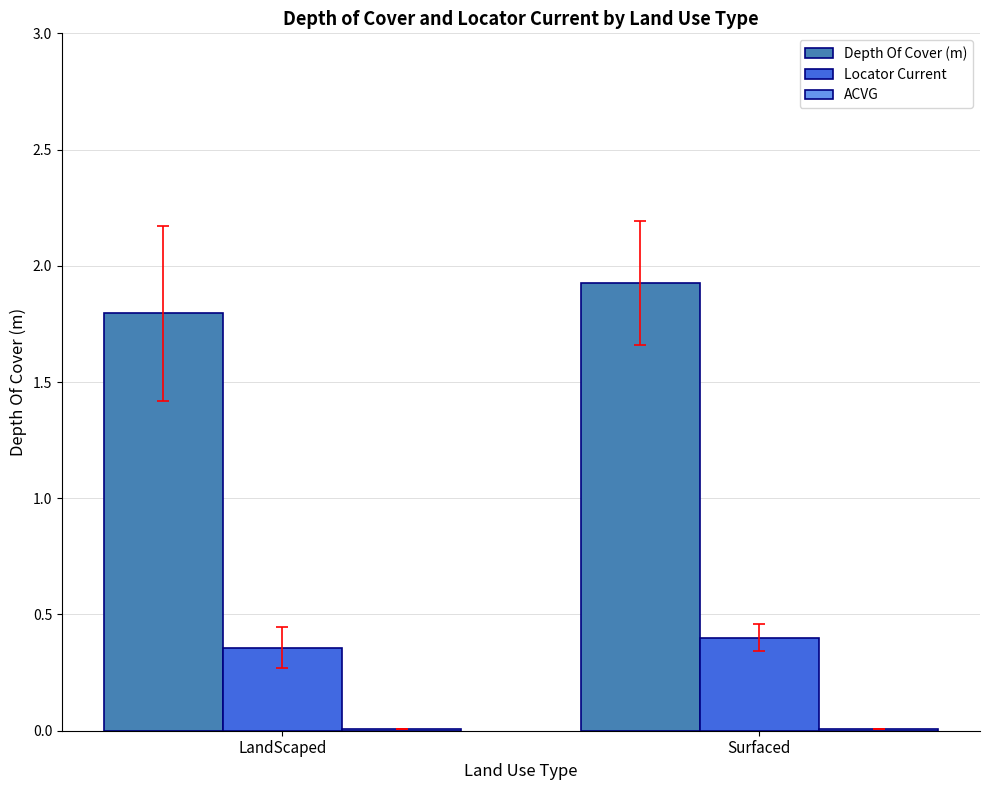

At which label is Depth Of Cover (m) closest to 1?

LandScaped